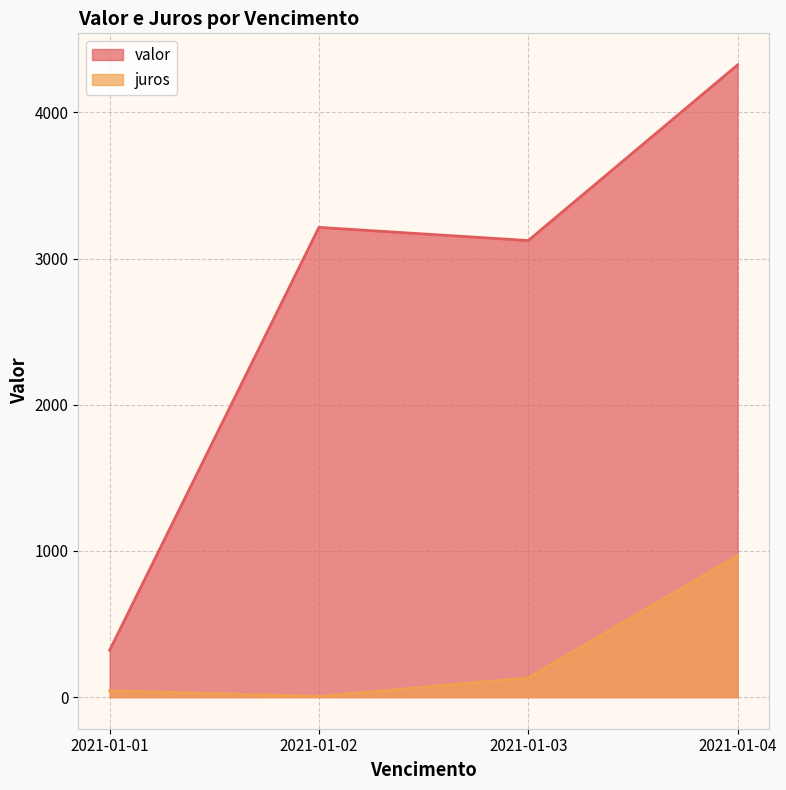

How many data points does each series have?

4